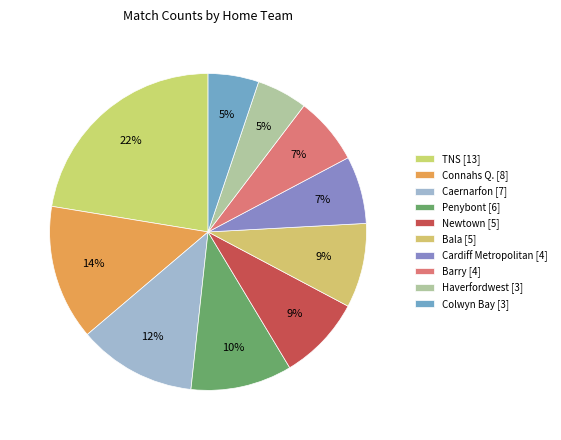

Is there a majority slice in this chart?

No